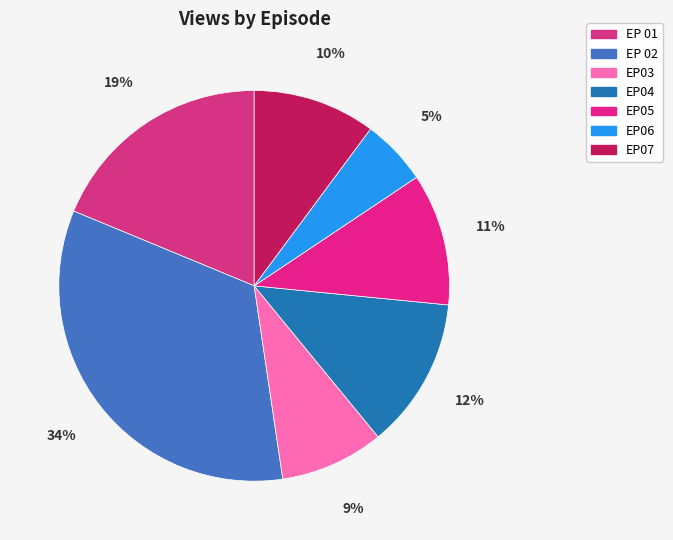

What percentage is the EP05 slice, to the nearest percent?

11%